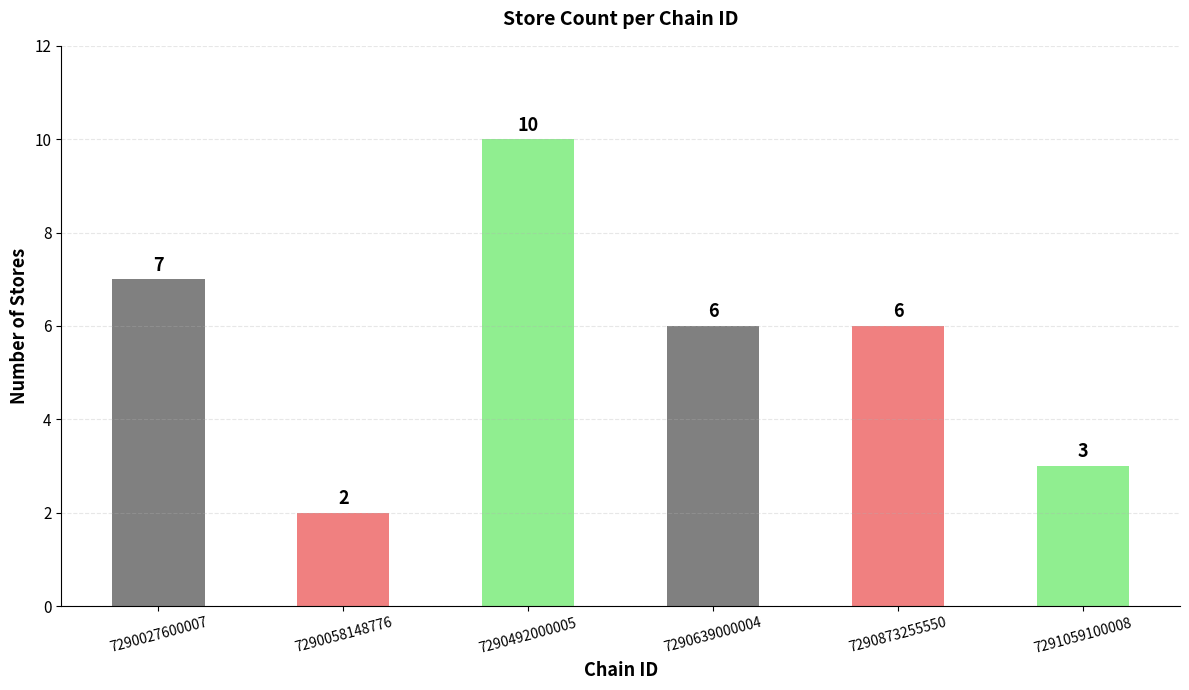

Reading right to left, extract all data points from this chart.

3	6	6	10	2	7